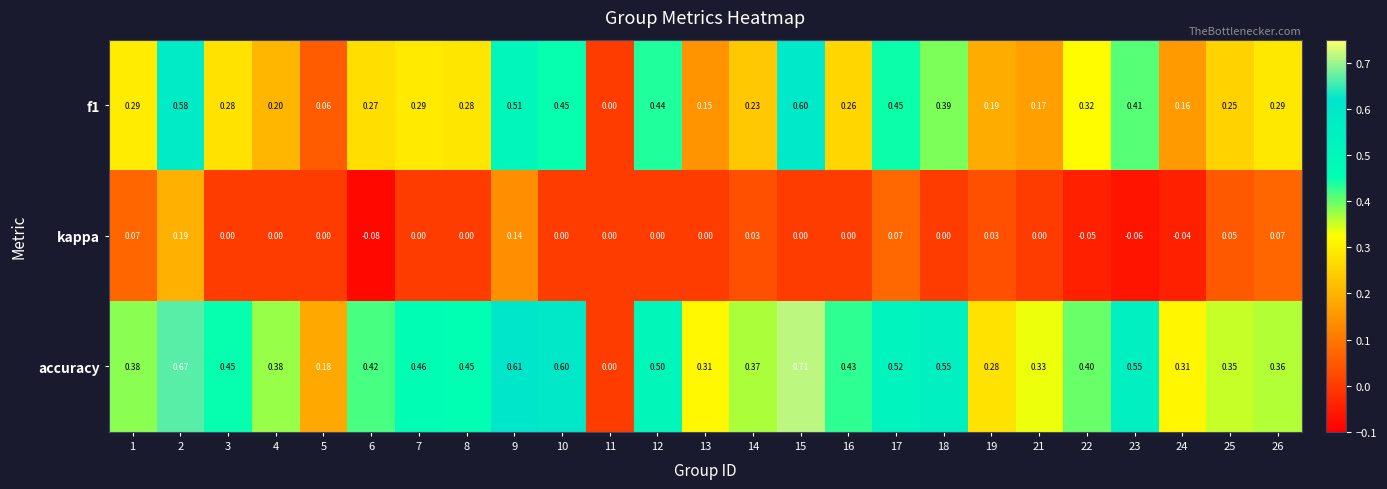

Which series changed the most between 8 and 14?

accuracy